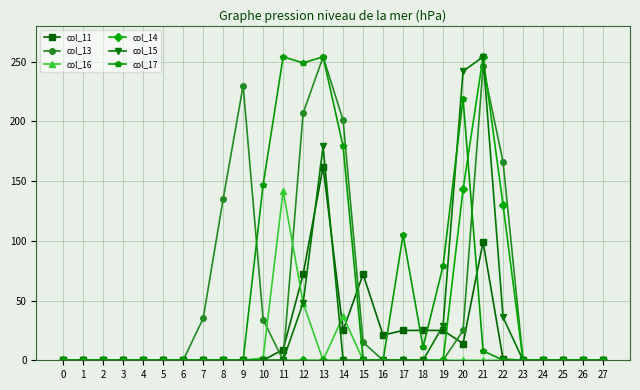

The value of col_14 at 24 is 0. True or false?

True